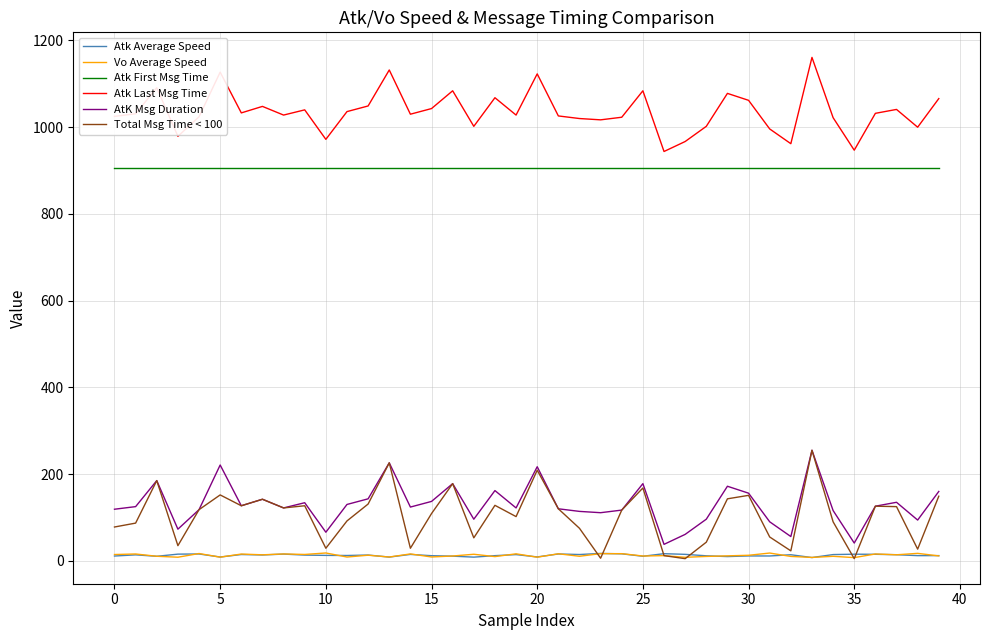

What is the greatest value displayed?

1161.0